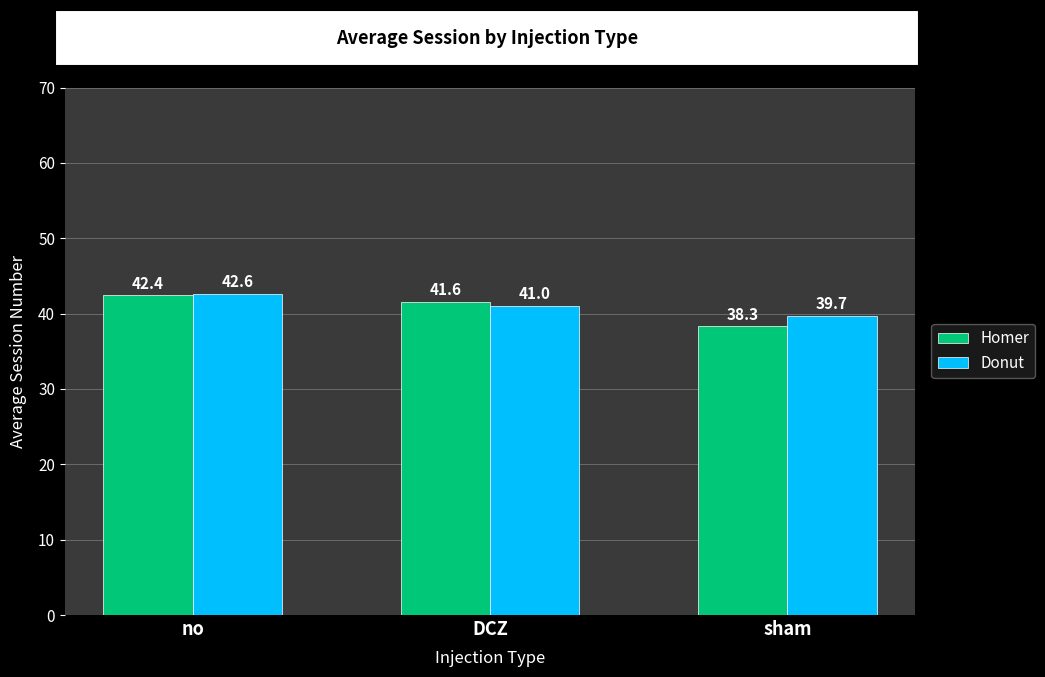

Which series changed the most between no and DCZ?

Donut